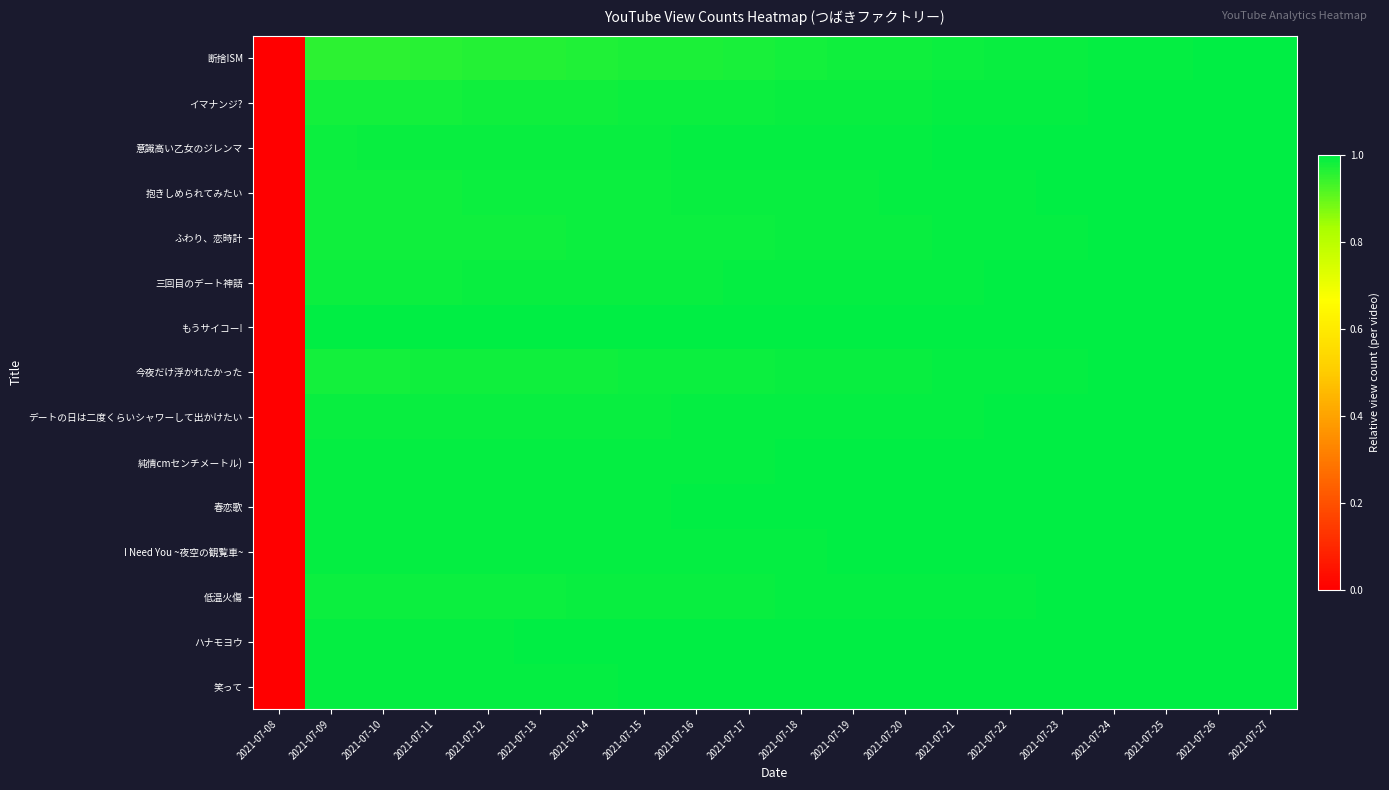

Reading left to right, transcribe all the data shown in this chart.

断捨ISM: 2021-07-08=0.0	2021-07-09=1.0	2021-07-10=1.0	2021-07-11=1.0	2021-07-12=1.0	2021-07-13=1.0	2021-07-14=1.0	2021-07-15=1.0	2021-07-16=1.0	2021-07-17=1.0	2021-07-18=1.0	2021-07-19=1.0	2021-07-20=1.0	2021-07-21=1.0	2021-07-22=1.0	2021-07-23=1.0	2021-07-24=1.0	2021-07-25=1.0	2021-07-26=1.0	2021-07-27=1.0
イマナンジ?: 2021-07-08=0.0	2021-07-09=1.0	2021-07-10=1.0	2021-07-11=1.0	2021-07-12=1.0	2021-07-13=1.0	2021-07-14=1.0	2021-07-15=1.0	2021-07-16=1.0	2021-07-17=1.0	2021-07-18=1.0	2021-07-19=1.0	2021-07-20=1.0	2021-07-21=1.0	2021-07-22=1.0	2021-07-23=1.0	2021-07-24=1.0	2021-07-25=1.0	2021-07-26=1.0	2021-07-27=1.0
意識高い乙女のジレンマ: 2021-07-08=0.0	2021-07-09=1.0	2021-07-10=1.0	2021-07-11=1.0	2021-07-12=1.0	2021-07-13=1.0	2021-07-14=1.0	2021-07-15=1.0	2021-07-16=1.0	2021-07-17=1.0	2021-07-18=1.0	2021-07-19=1.0	2021-07-20=1.0	2021-07-21=1.0	2021-07-22=1.0	2021-07-23=1.0	2021-07-24=1.0	2021-07-25=1.0	2021-07-26=1.0	2021-07-27=1.0
抱きしめられてみたい: 2021-07-08=0.0	2021-07-09=1.0	2021-07-10=1.0	2021-07-11=1.0	2021-07-12=1.0	2021-07-13=1.0	2021-07-14=1.0	2021-07-15=1.0	2021-07-16=1.0	2021-07-17=1.0	2021-07-18=1.0	2021-07-19=1.0	2021-07-20=1.0	2021-07-21=1.0	2021-07-22=1.0	2021-07-23=1.0	2021-07-24=1.0	2021-07-25=1.0	2021-07-26=1.0	2021-07-27=1.0
ふわり、恋時計: 2021-07-08=0.0	2021-07-09=1.0	2021-07-10=1.0	2021-07-11=1.0	2021-07-12=1.0	2021-07-13=1.0	2021-07-14=1.0	2021-07-15=1.0	2021-07-16=1.0	2021-07-17=1.0	2021-07-18=1.0	2021-07-19=1.0	2021-07-20=1.0	2021-07-21=1.0	2021-07-22=1.0	2021-07-23=1.0	2021-07-24=1.0	2021-07-25=1.0	2021-07-26=1.0	2021-07-27=1.0
三回目のデート神話: 2021-07-08=0.0	2021-07-09=1.0	2021-07-10=1.0	2021-07-11=1.0	2021-07-12=1.0	2021-07-13=1.0	2021-07-14=1.0	2021-07-15=1.0	2021-07-16=1.0	2021-07-17=1.0	2021-07-18=1.0	2021-07-19=1.0	2021-07-20=1.0	2021-07-21=1.0	2021-07-22=1.0	2021-07-23=1.0	2021-07-24=1.0	2021-07-25=1.0	2021-07-26=1.0	2021-07-27=1.0
もうサイコー!: 2021-07-08=0.0	2021-07-09=1.0	2021-07-10=1.0	2021-07-11=1.0	2021-07-12=1.0	2021-07-13=1.0	2021-07-14=1.0	2021-07-15=1.0	2021-07-16=1.0	2021-07-17=1.0	2021-07-18=1.0	2021-07-19=1.0	2021-07-20=1.0	2021-07-21=1.0	2021-07-22=1.0	2021-07-23=1.0	2021-07-24=1.0	2021-07-25=1.0	2021-07-26=1.0	2021-07-27=1.0
今夜だけ浮かれたかった: 2021-07-08=0.0	2021-07-09=1.0	2021-07-10=1.0	2021-07-11=1.0	2021-07-12=1.0	2021-07-13=1.0	2021-07-14=1.0	2021-07-15=1.0	2021-07-16=1.0	2021-07-17=1.0	2021-07-18=1.0	2021-07-19=1.0	2021-07-20=1.0	2021-07-21=1.0	2021-07-22=1.0	2021-07-23=1.0	2021-07-24=1.0	2021-07-25=1.0	2021-07-26=1.0	2021-07-27=1.0
デートの日は二度くらいシャワーして出かけたい: 2021-07-08=0.0	2021-07-09=1.0	2021-07-10=1.0	2021-07-11=1.0	2021-07-12=1.0	2021-07-13=1.0	2021-07-14=1.0	2021-07-15=1.0	2021-07-16=1.0	2021-07-17=1.0	2021-07-18=1.0	2021-07-19=1.0	2021-07-20=1.0	2021-07-21=1.0	2021-07-22=1.0	2021-07-23=1.0	2021-07-24=1.0	2021-07-25=1.0	2021-07-26=1.0	2021-07-27=1.0
純情cmセンチメートル): 2021-07-08=0.0	2021-07-09=1.0	2021-07-10=1.0	2021-07-11=1.0	2021-07-12=1.0	2021-07-13=1.0	2021-07-14=1.0	2021-07-15=1.0	2021-07-16=1.0	2021-07-17=1.0	2021-07-18=1.0	2021-07-19=1.0	2021-07-20=1.0	2021-07-21=1.0	2021-07-22=1.0	2021-07-23=1.0	2021-07-24=1.0	2021-07-25=1.0	2021-07-26=1.0	2021-07-27=1.0
春恋歌: 2021-07-08=0.0	2021-07-09=1.0	2021-07-10=1.0	2021-07-11=1.0	2021-07-12=1.0	2021-07-13=1.0	2021-07-14=1.0	2021-07-15=1.0	2021-07-16=1.0	2021-07-17=1.0	2021-07-18=1.0	2021-07-19=1.0	2021-07-20=1.0	2021-07-21=1.0	2021-07-22=1.0	2021-07-23=1.0	2021-07-24=1.0	2021-07-25=1.0	2021-07-26=1.0	2021-07-27=1.0
I Need You ~夜空の観覧車~: 2021-07-08=0.0	2021-07-09=1.0	2021-07-10=1.0	2021-07-11=1.0	2021-07-12=1.0	2021-07-13=1.0	2021-07-14=1.0	2021-07-15=1.0	2021-07-16=1.0	2021-07-17=1.0	2021-07-18=1.0	2021-07-19=1.0	2021-07-20=1.0	2021-07-21=1.0	2021-07-22=1.0	2021-07-23=1.0	2021-07-24=1.0	2021-07-25=1.0	2021-07-26=1.0	2021-07-27=1.0
低温火傷: 2021-07-08=0.0	2021-07-09=1.0	2021-07-10=1.0	2021-07-11=1.0	2021-07-12=1.0	2021-07-13=1.0	2021-07-14=1.0	2021-07-15=1.0	2021-07-16=1.0	2021-07-17=1.0	2021-07-18=1.0	2021-07-19=1.0	2021-07-20=1.0	2021-07-21=1.0	2021-07-22=1.0	2021-07-23=1.0	2021-07-24=1.0	2021-07-25=1.0	2021-07-26=1.0	2021-07-27=1.0
ハナモヨウ: 2021-07-08=0.0	2021-07-09=1.0	2021-07-10=1.0	2021-07-11=1.0	2021-07-12=1.0	2021-07-13=1.0	2021-07-14=1.0	2021-07-15=1.0	2021-07-16=1.0	2021-07-17=1.0	2021-07-18=1.0	2021-07-19=1.0	2021-07-20=1.0	2021-07-21=1.0	2021-07-22=1.0	2021-07-23=1.0	2021-07-24=1.0	2021-07-25=1.0	2021-07-26=1.0	2021-07-27=1.0
笑って: 2021-07-08=0.0	2021-07-09=1.0	2021-07-10=1.0	2021-07-11=1.0	2021-07-12=1.0	2021-07-13=1.0	2021-07-14=1.0	2021-07-15=1.0	2021-07-16=1.0	2021-07-17=1.0	2021-07-18=1.0	2021-07-19=1.0	2021-07-20=1.0	2021-07-21=1.0	2021-07-22=1.0	2021-07-23=1.0	2021-07-24=1.0	2021-07-25=1.0	2021-07-26=1.0	2021-07-27=1.0